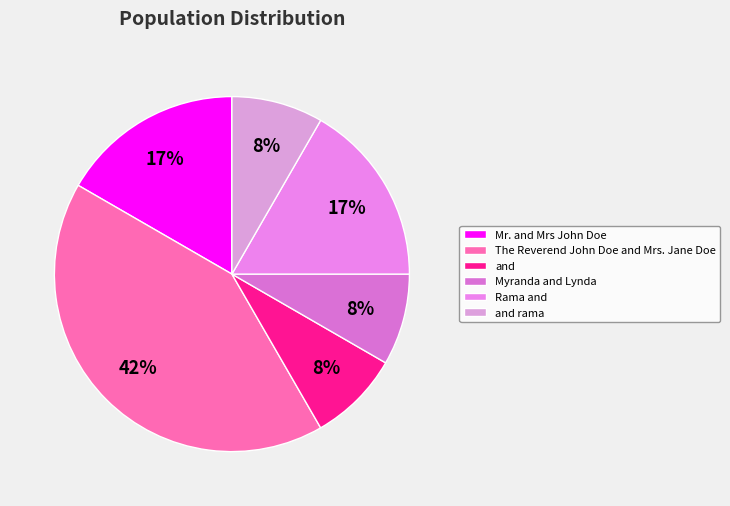

To the nearest percent, what is the average slice percentage?

17%